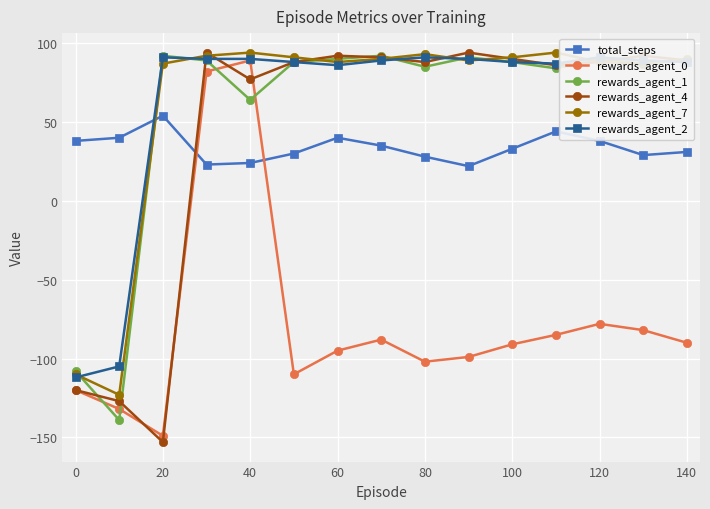

How many lines are shown in the chart?

6